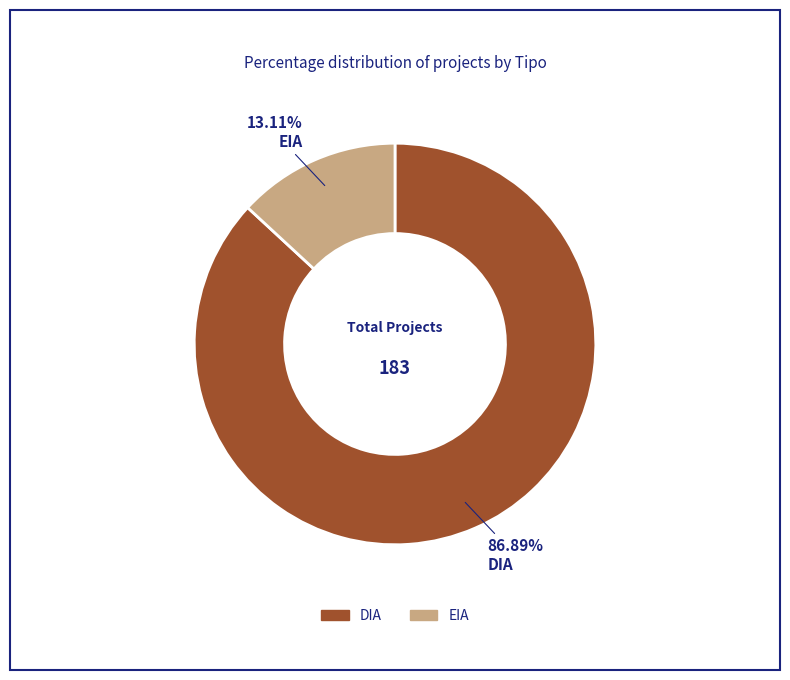

Which slice is the smallest?

EIA